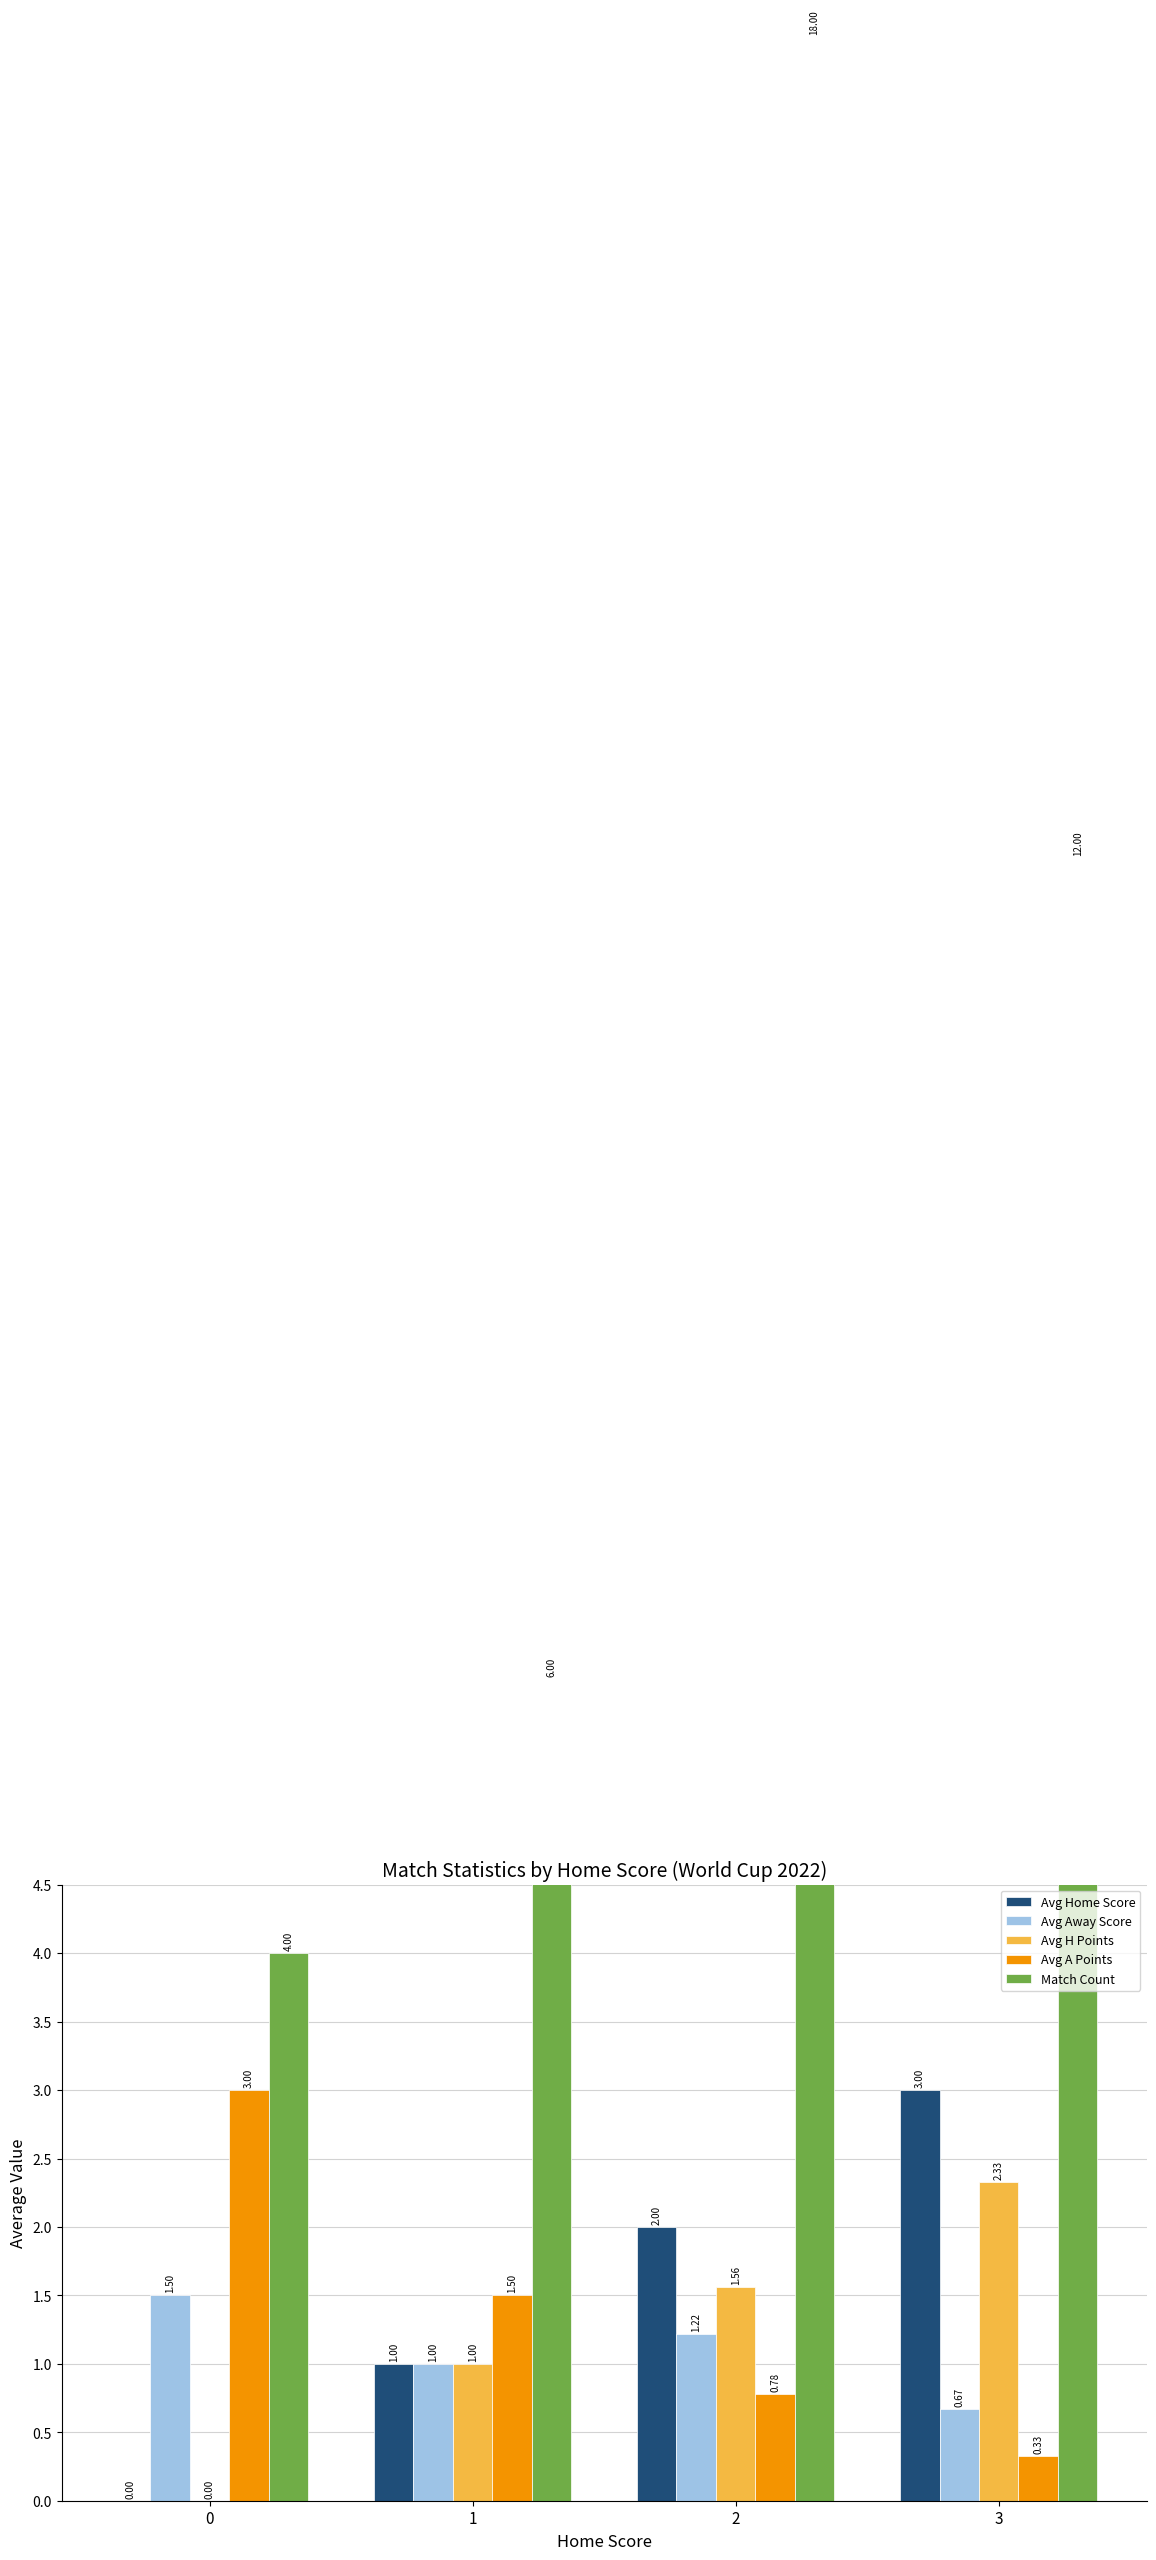

At which category is the sum across all series the highest?

2